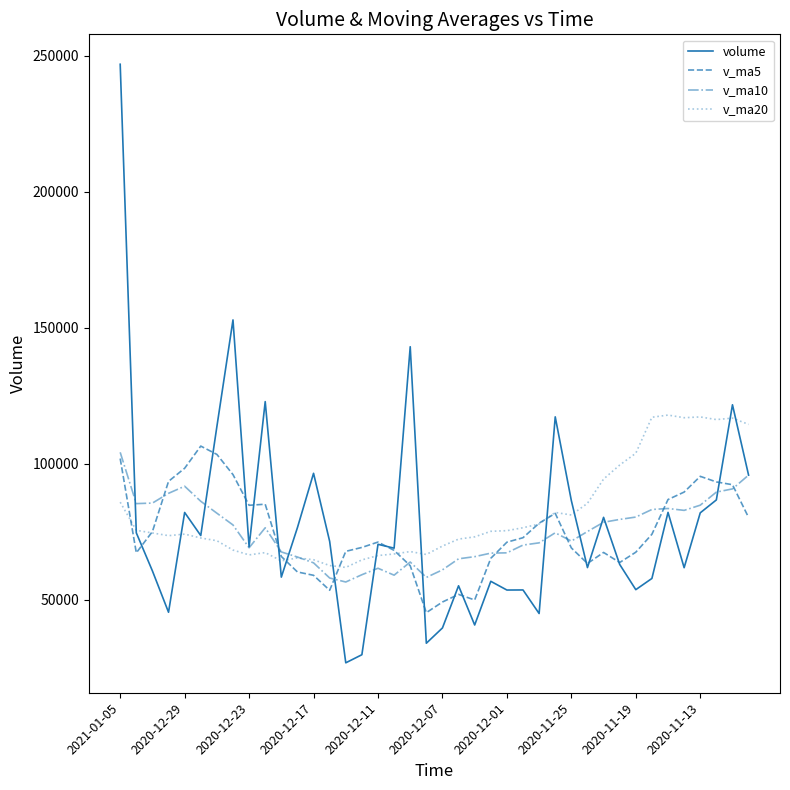

What is the minimum value for v_ma20?

61901.1